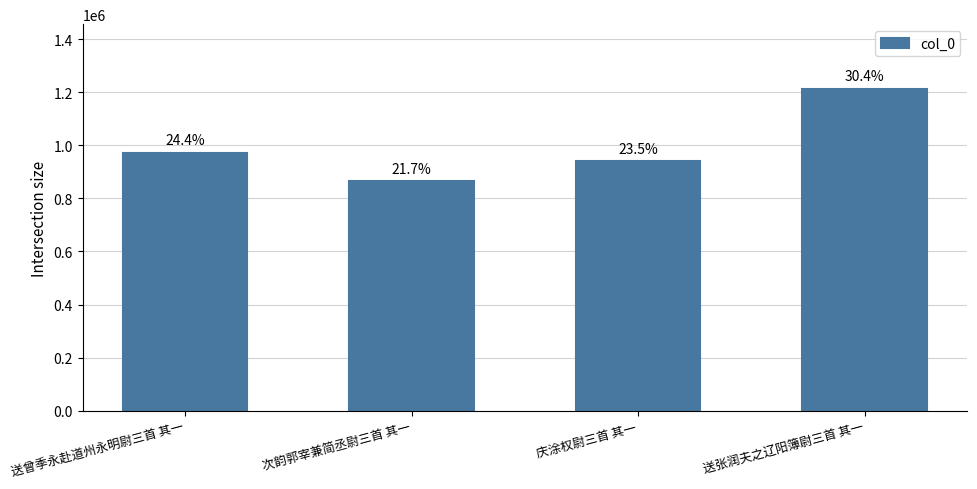

Rank the categories by value from lowest to highest.

次韵郭宰兼简丞尉三首 其一, 庆涂权尉三首 其一, 送曾季永赴道州永明尉三首 其一, 送张润夫之辽阳簿尉三首 其一